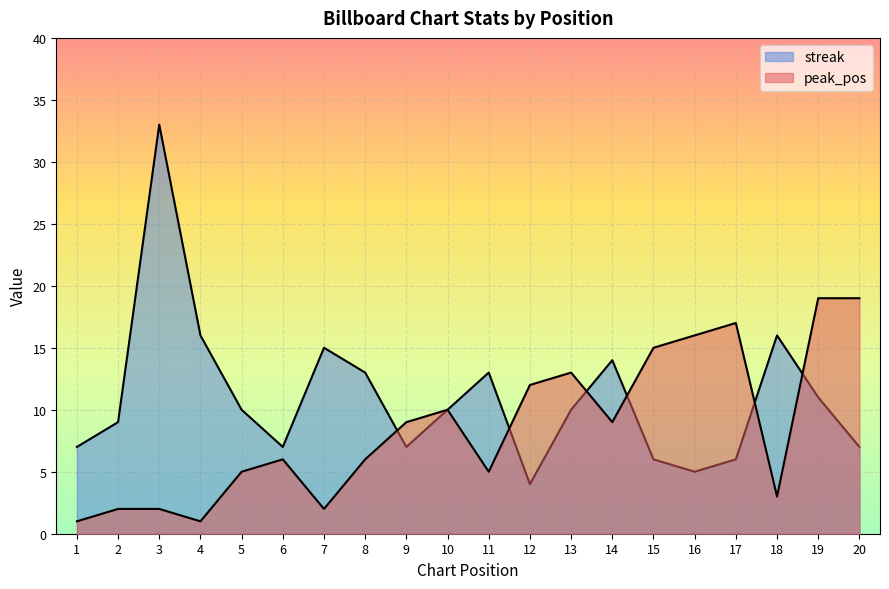

In streak, how many points are lower than both neighbors (excluding endpoints)?

4